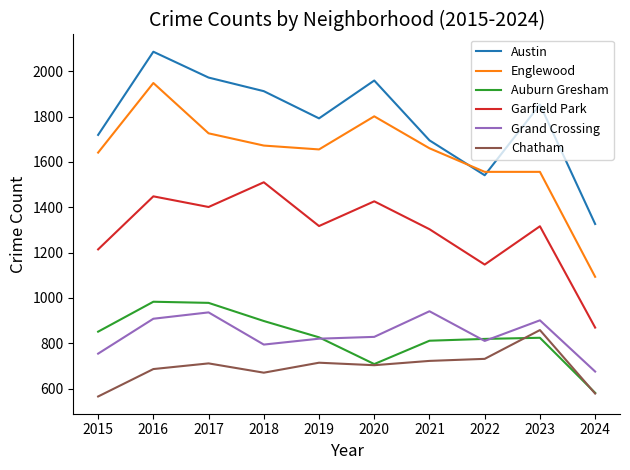

At how many categories does at least one series exceed 2058?

1